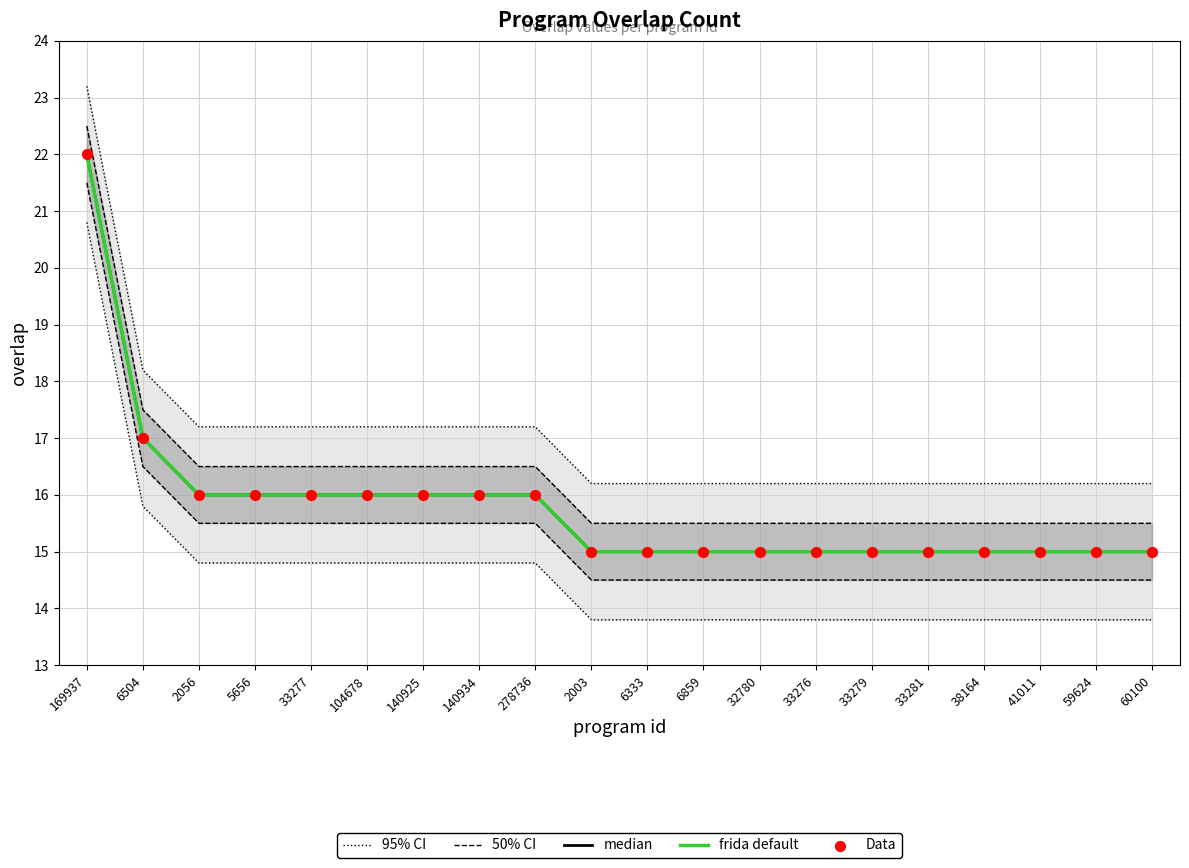

Is the value of frida default at 104678 greater than the value of Data at 33277?

No